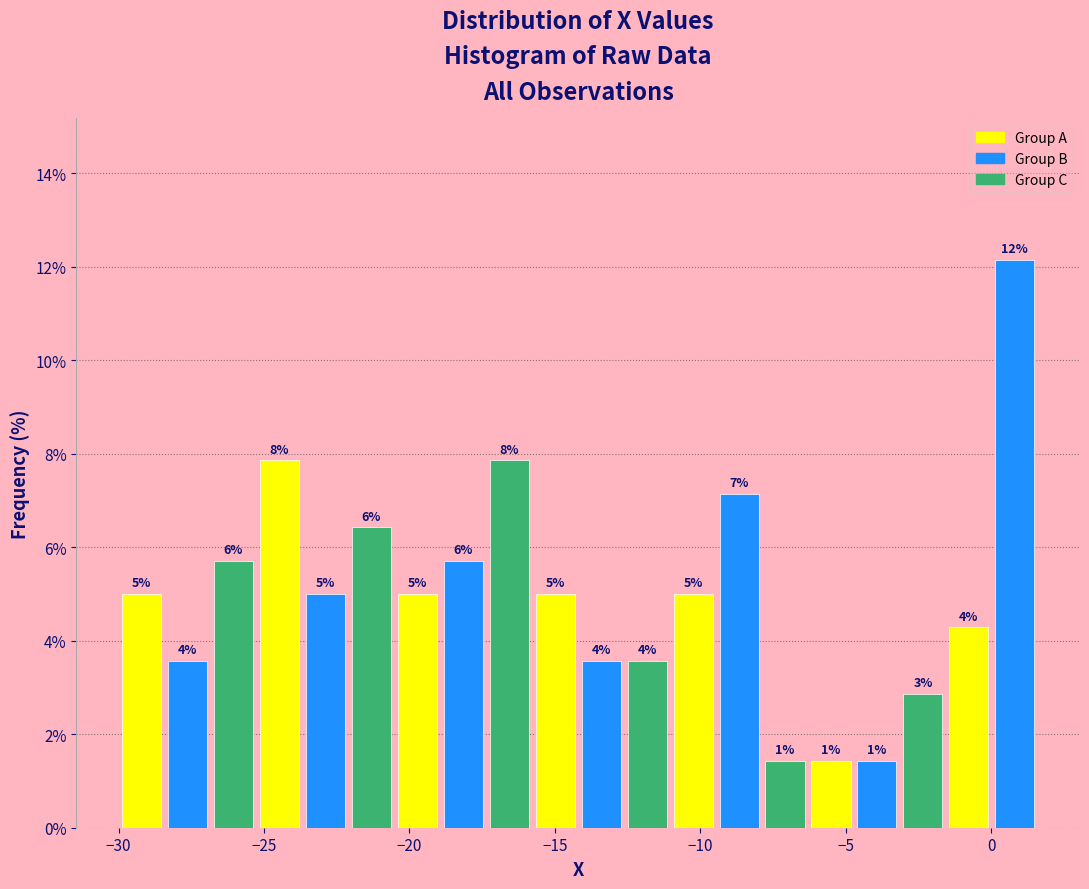

Read against the x-axis, roughly where is the centre of the tallest bar?

1.0